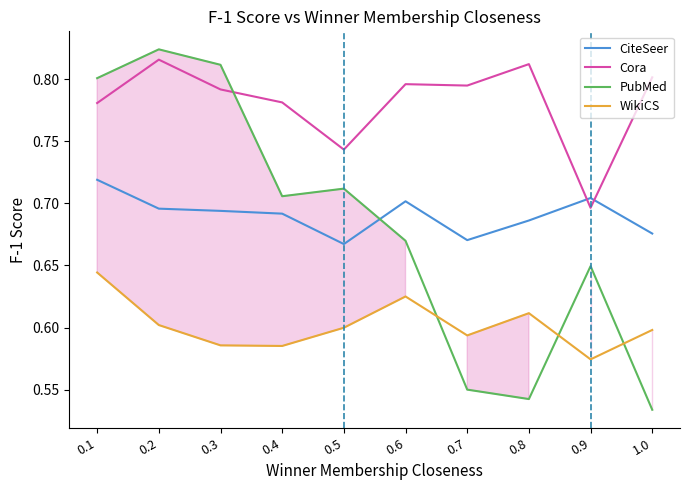

Is it true that Cora equals 0.8 at 0.3?

True